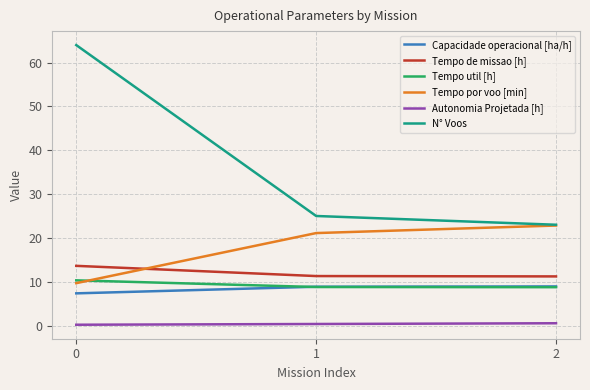

The value of Tempo por voo [min] at 0 is 13.9. True or false?

False